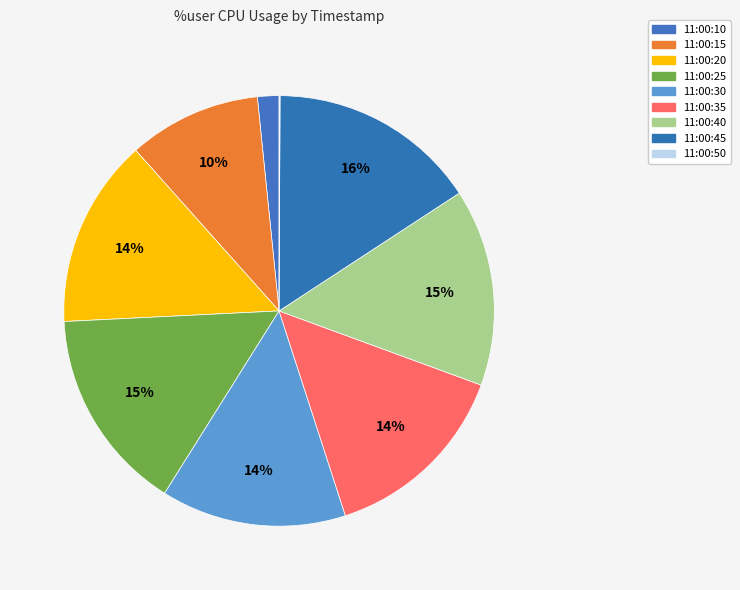

The 11:00:25 slice represents 30% of the pie. True or false?

False